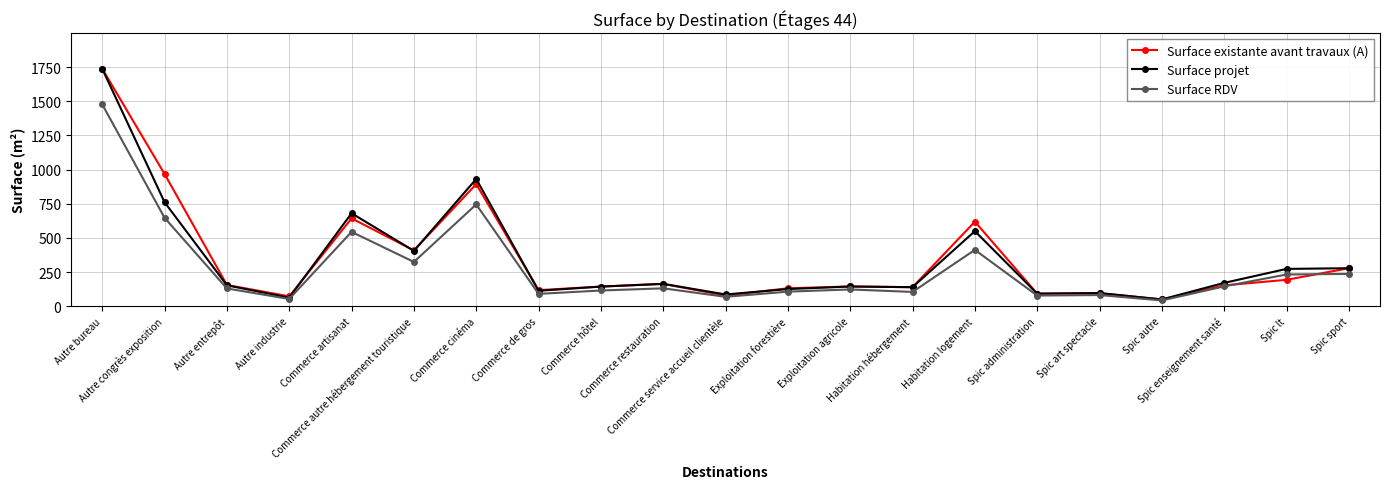

What is the maximum value for Surface existante avant travaux (A)?

1737.1